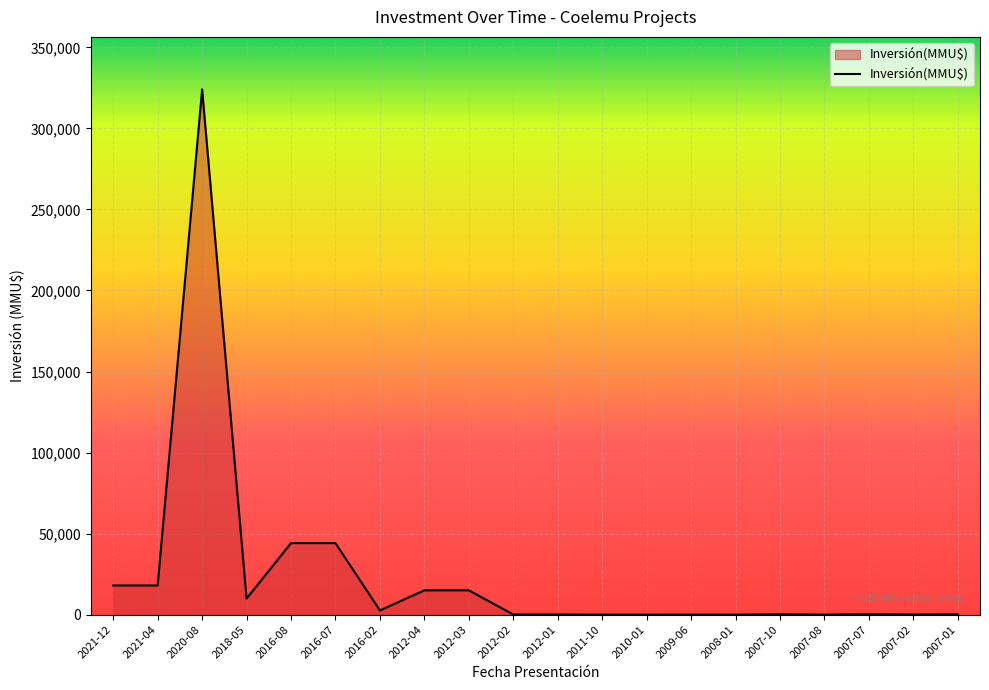

What value does the data have at 2016-08, to the nearest 10?

44130